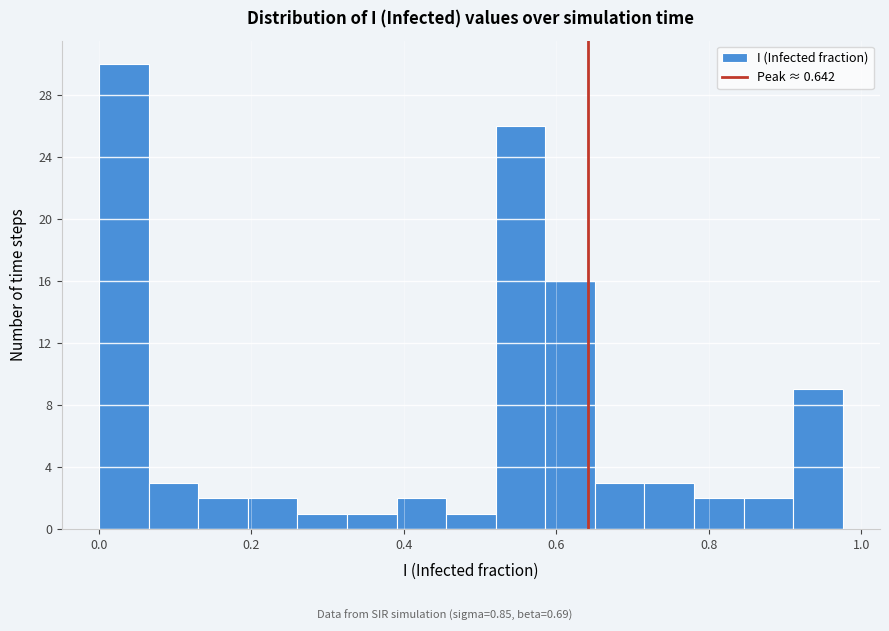

Read against the x-axis, roughly where is the centre of the tallest bar?

0.04